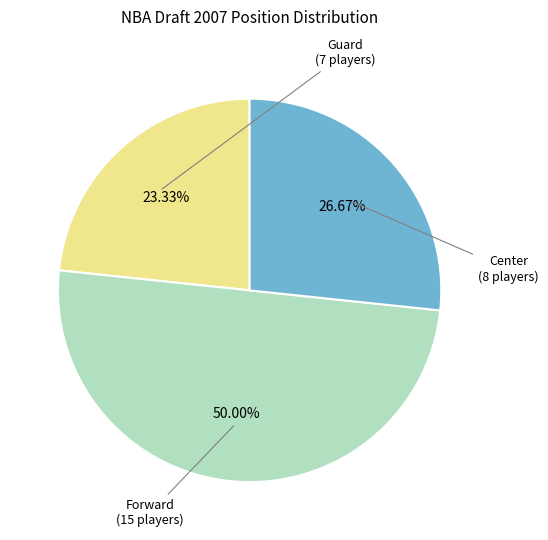

Count the number of slices in the pie.

3